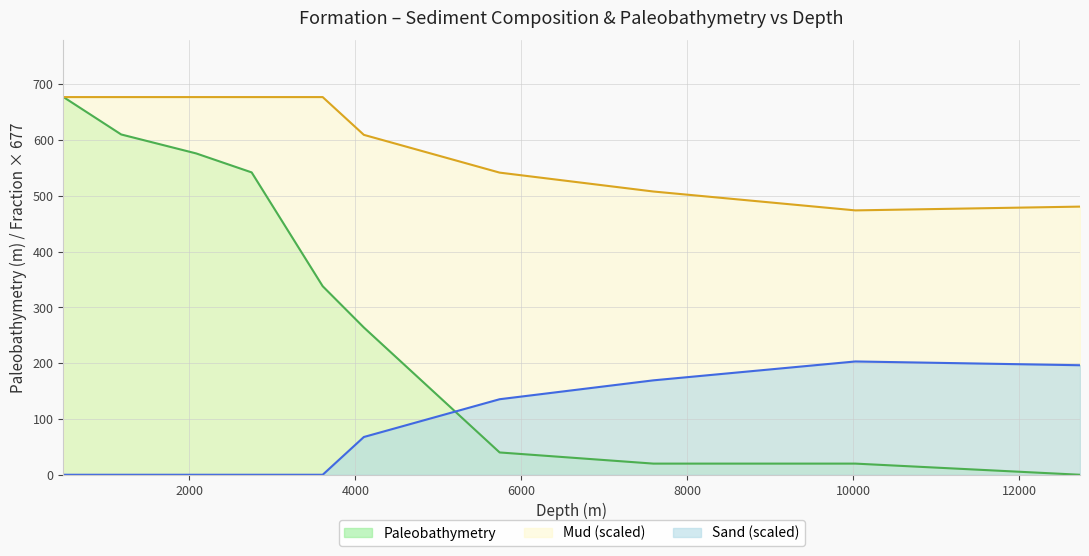

Reading right to left, transcribe all the data shown in this chart.

Paleobathymetry: 0.0	20.0	20.0	40.0	264.0	338.0	542.0	576.0	610.0	677.0
Sand: 480.7	473.9	507.8	541.6	609.3	677.0	677.0	677.0	677.0	677.0
Mud: 196.3	203.1	169.2	135.4	67.7	0.0	0.0	0.0	0.0	0.0